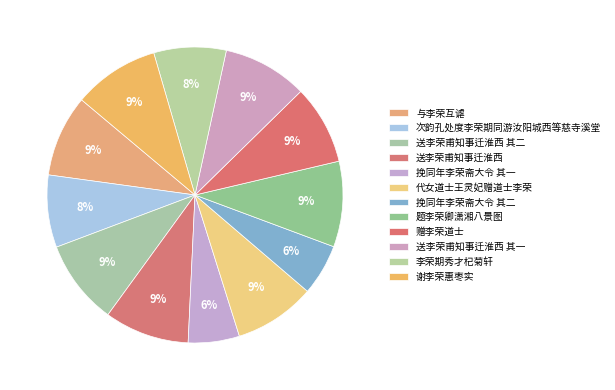

How many segments does this pie chart have?

12